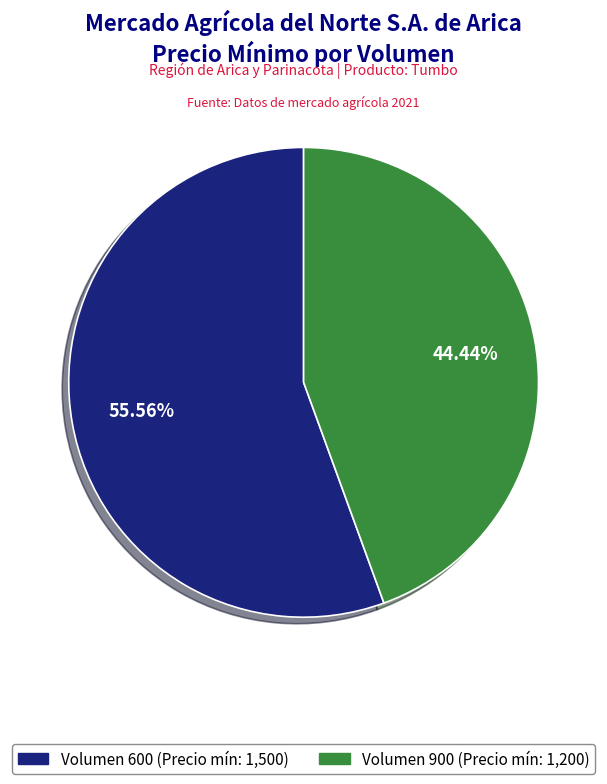

Which slice represents more than half of the pie?

Volumen 600 (Precio mín: 1,500)